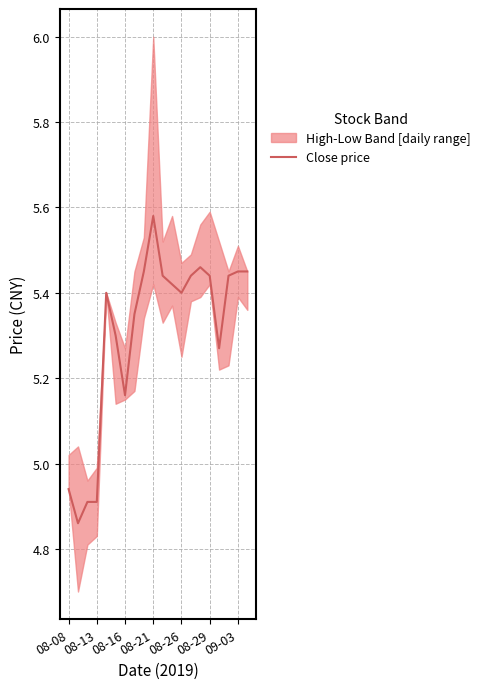

Is it true that the value at 13 is 7.3?

False